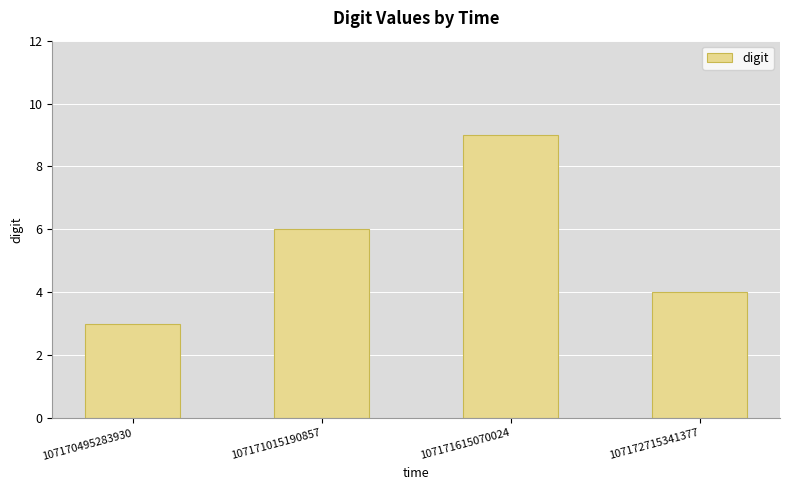

What is the value of the 4th bar from the left?

4